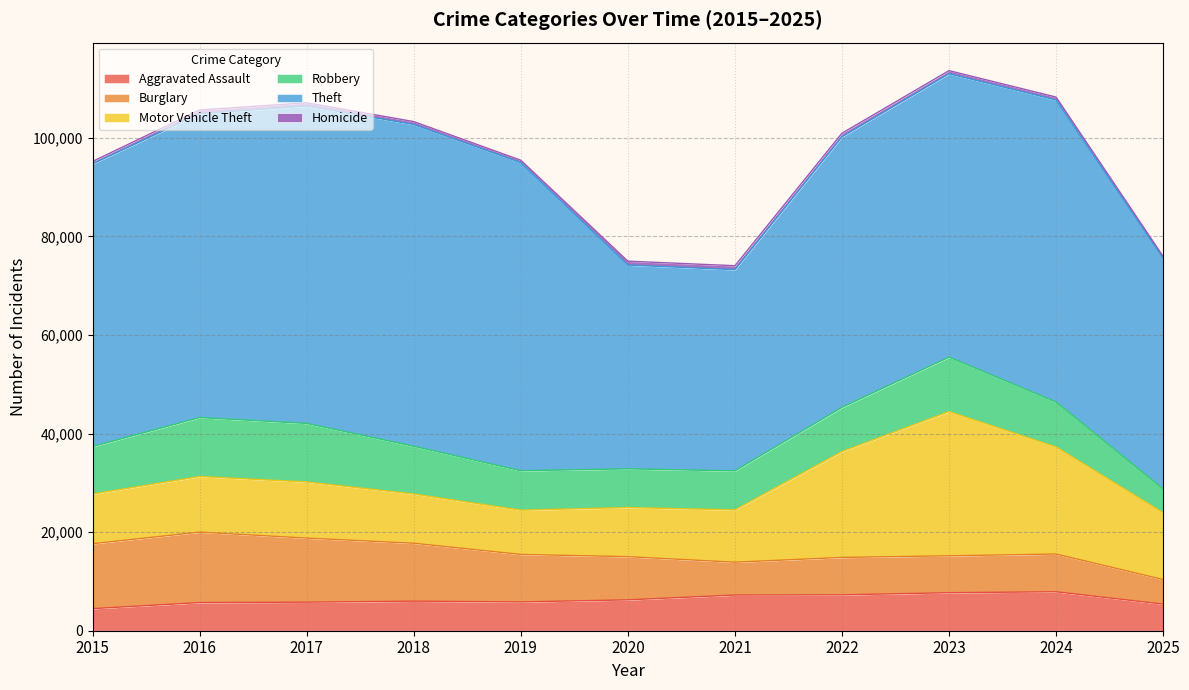

True or false: Homicide and Aggravated Assault cross at least once.

False